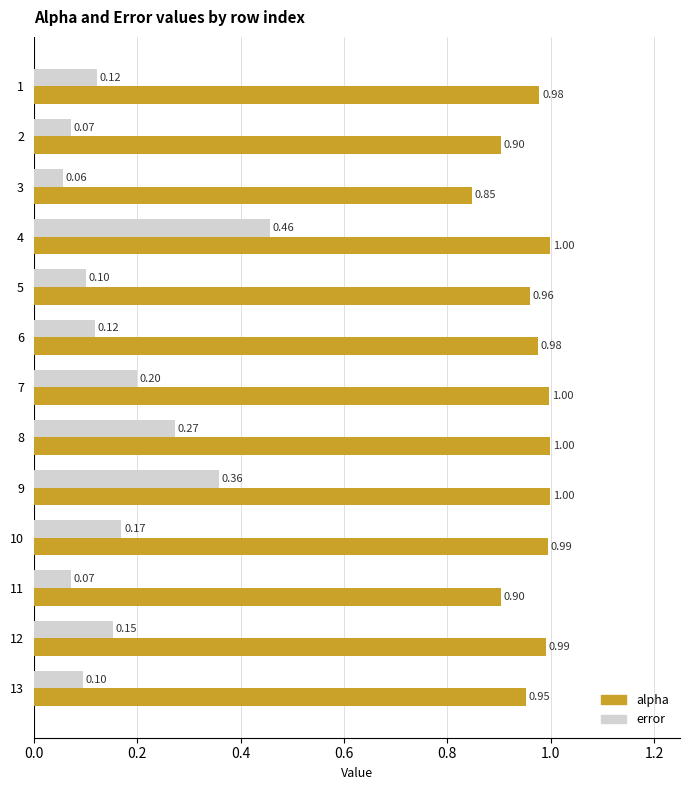

Which series changed the most between 8 and 11?

error